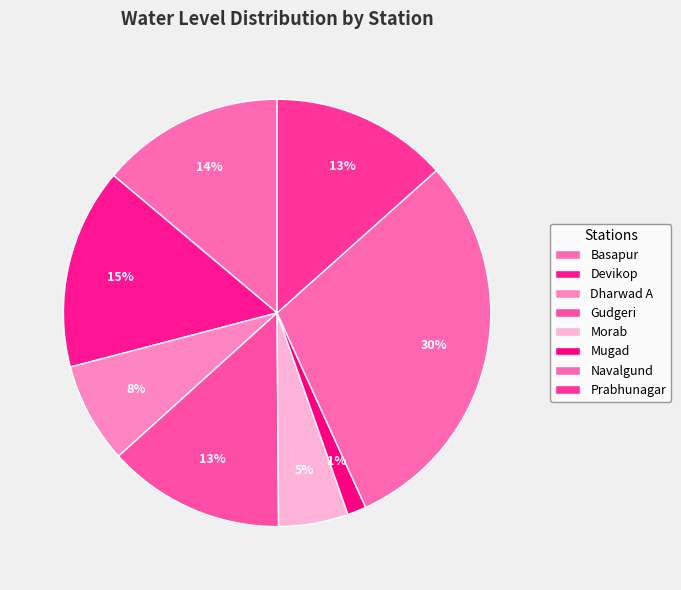

To the nearest percent, what is the difference between the Navalgund and Morab slice percentages?

25%